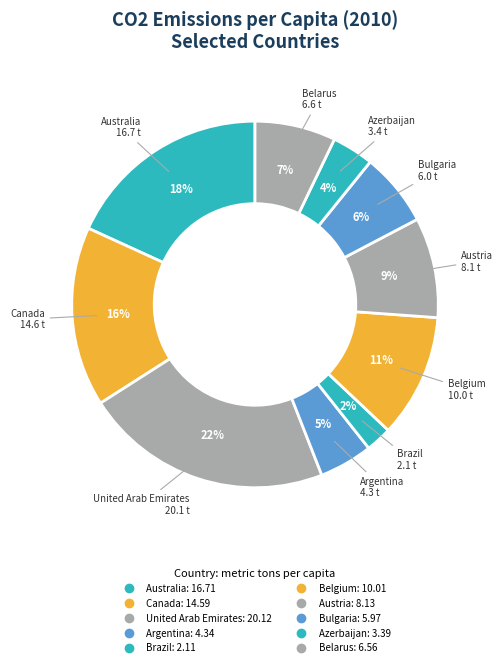

Count the number of slices in the pie.

10